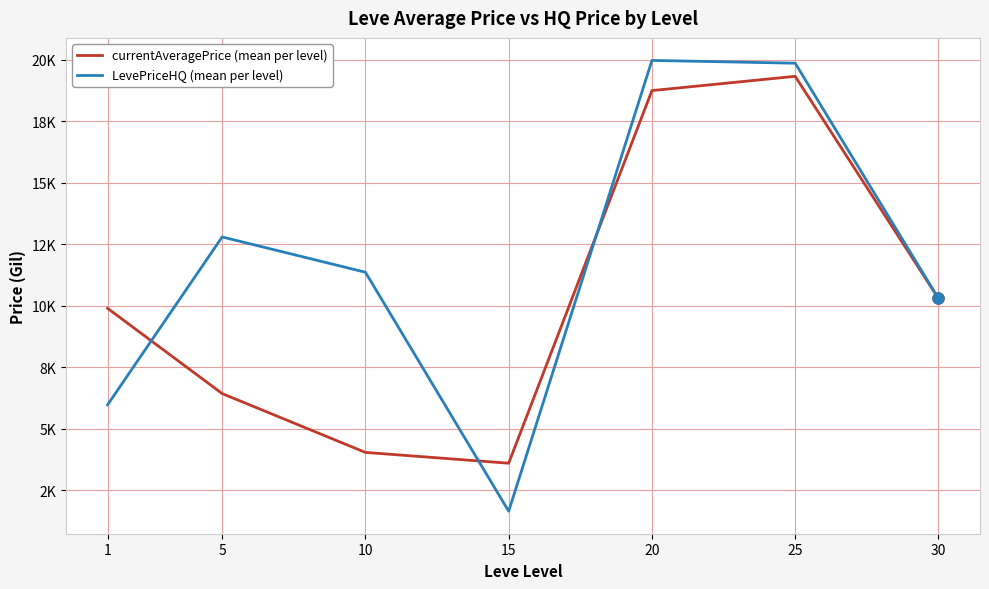

What are all the series names shown in the legend?

currentAveragePrice (mean per level), LevePriceHQ (mean per level)